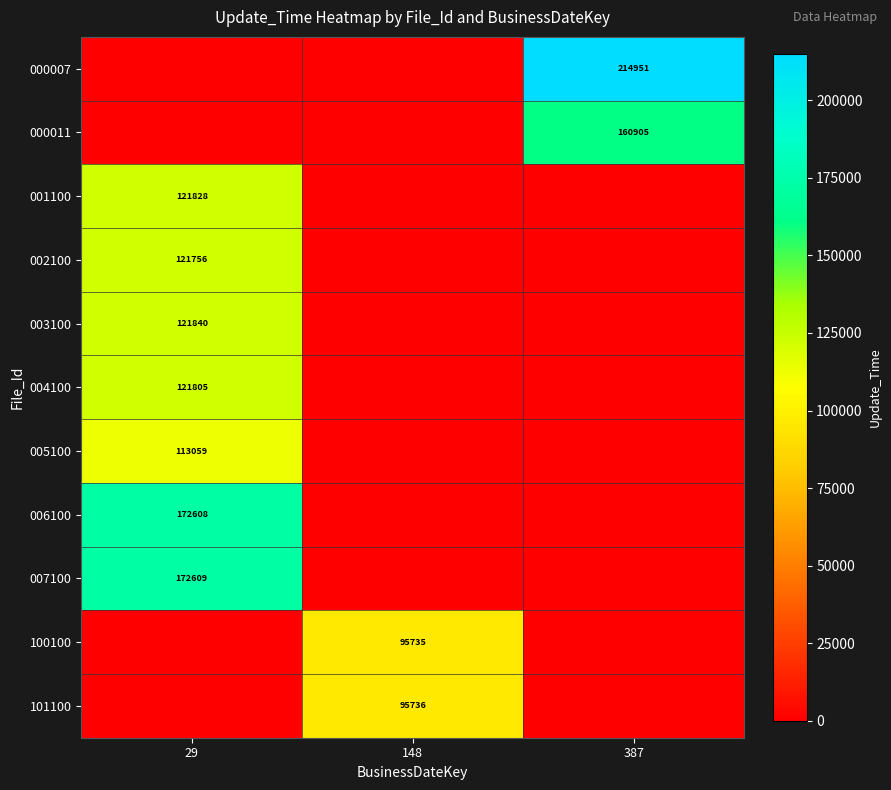

True or false: 100100 has a value of 59126 at 148.

False